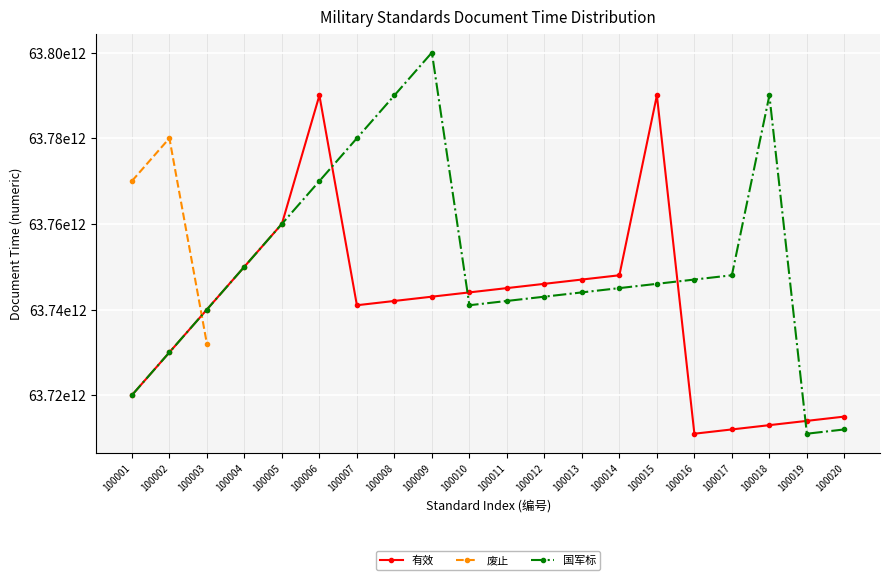

What is the sum of the 有效 values at 100011 and 100012?

127491000000000.0